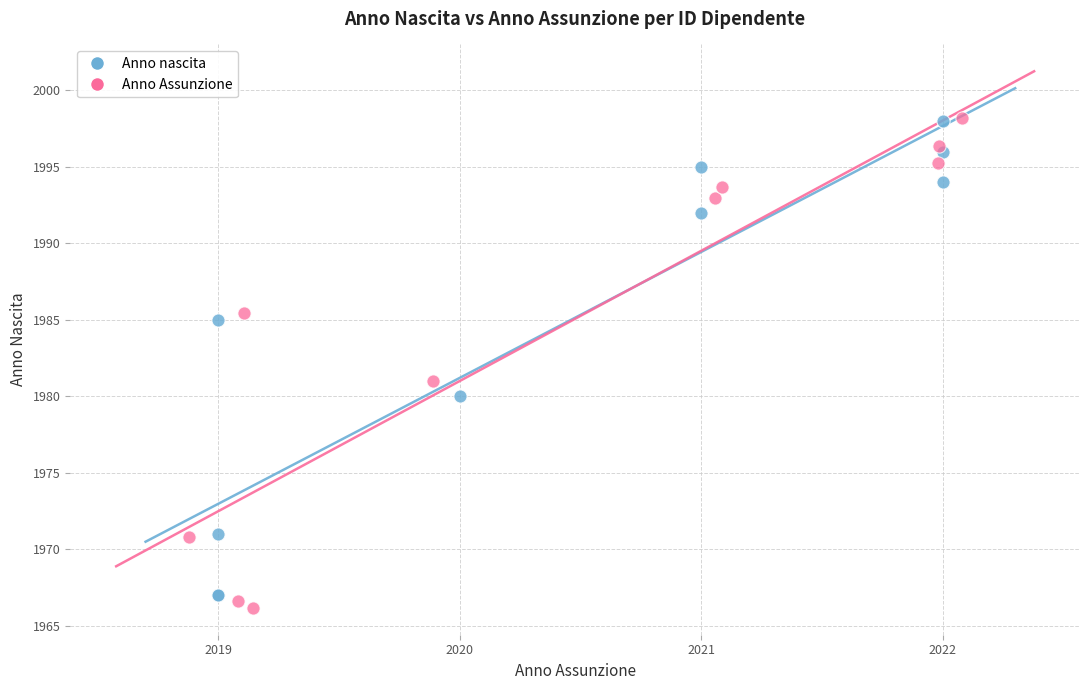

Which series has the largest Y range (max minus min)?

Anno Assunzione